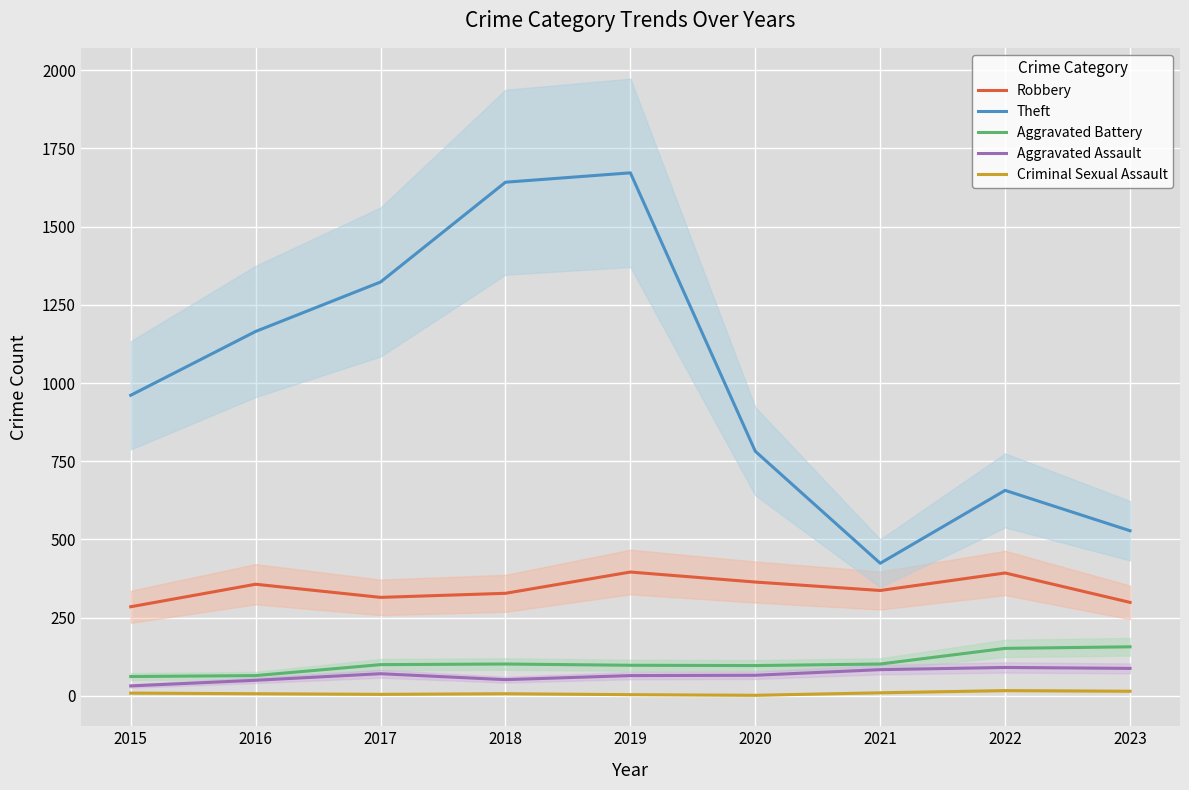

How many categories are shown in the chart?

9